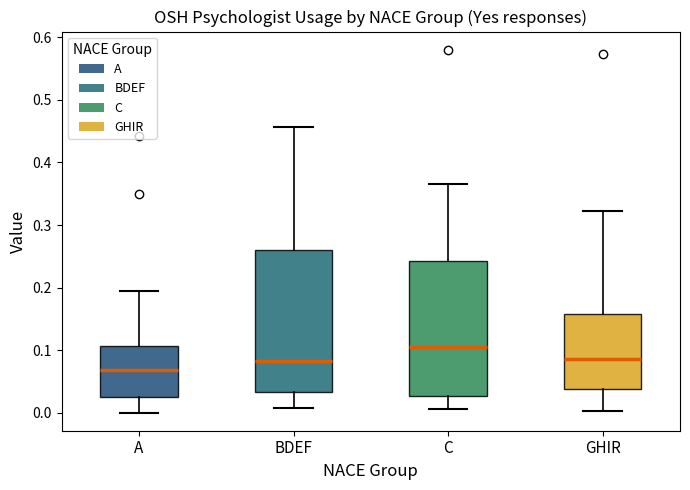

Which box is the tallest, from its lower edge to its upper edge?

BDEF